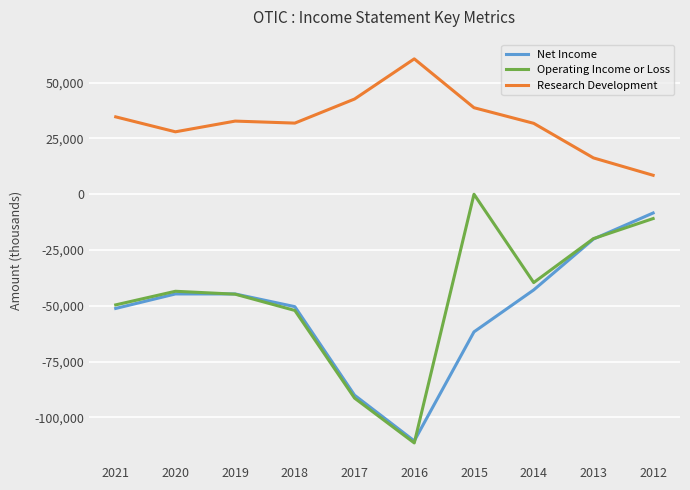

Between 2021 and 2019, which series saw the biggest shift?

Net Income